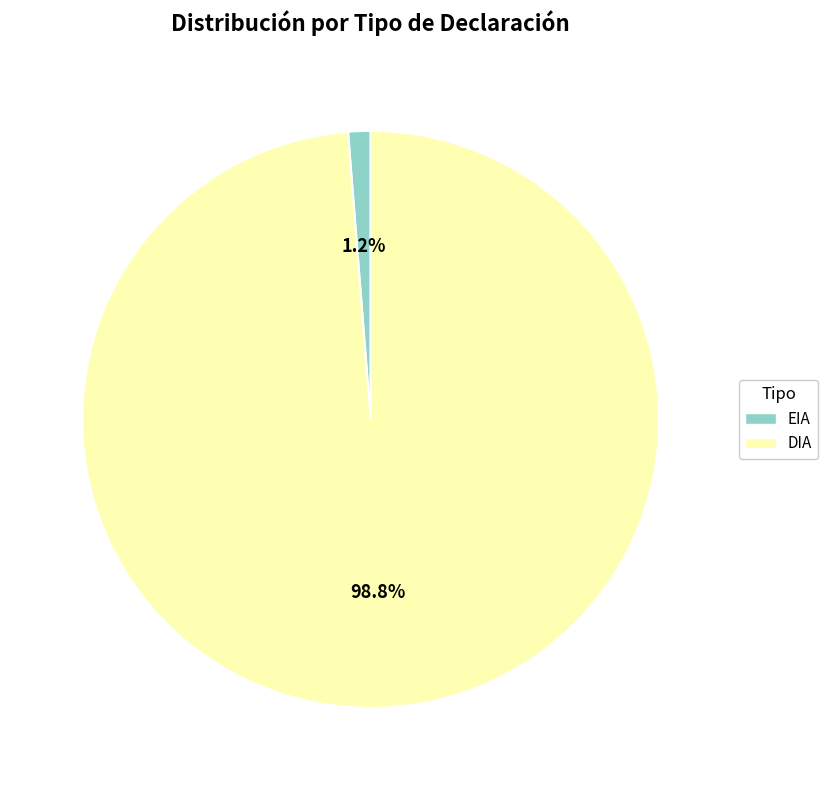

Is there a majority slice in this chart?

Yes